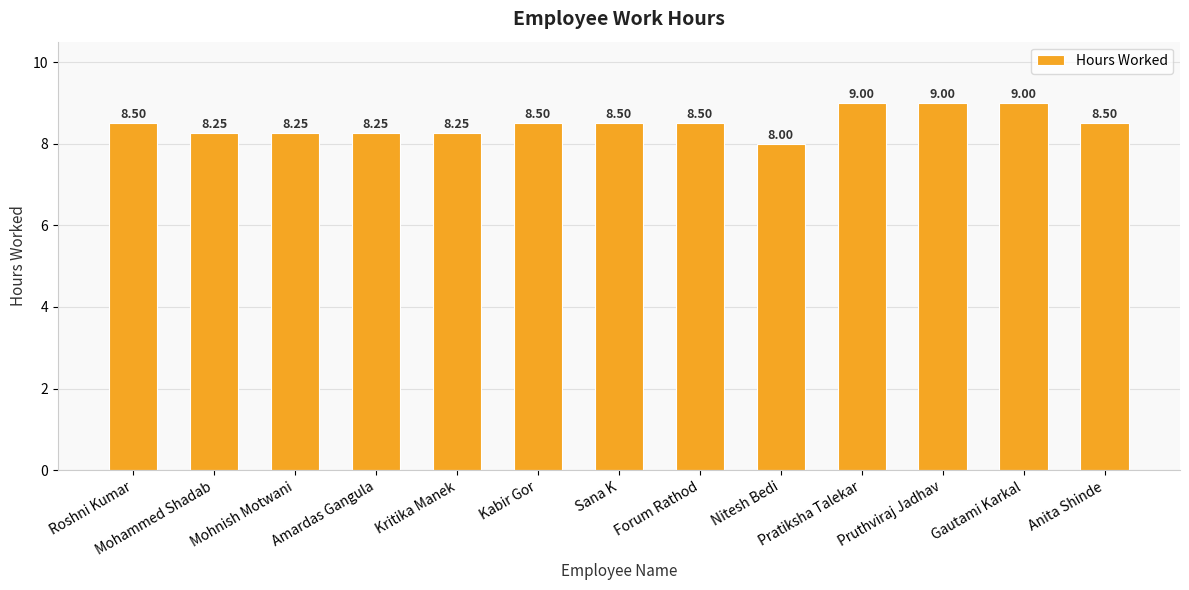

What is the sum of all values?

110.5